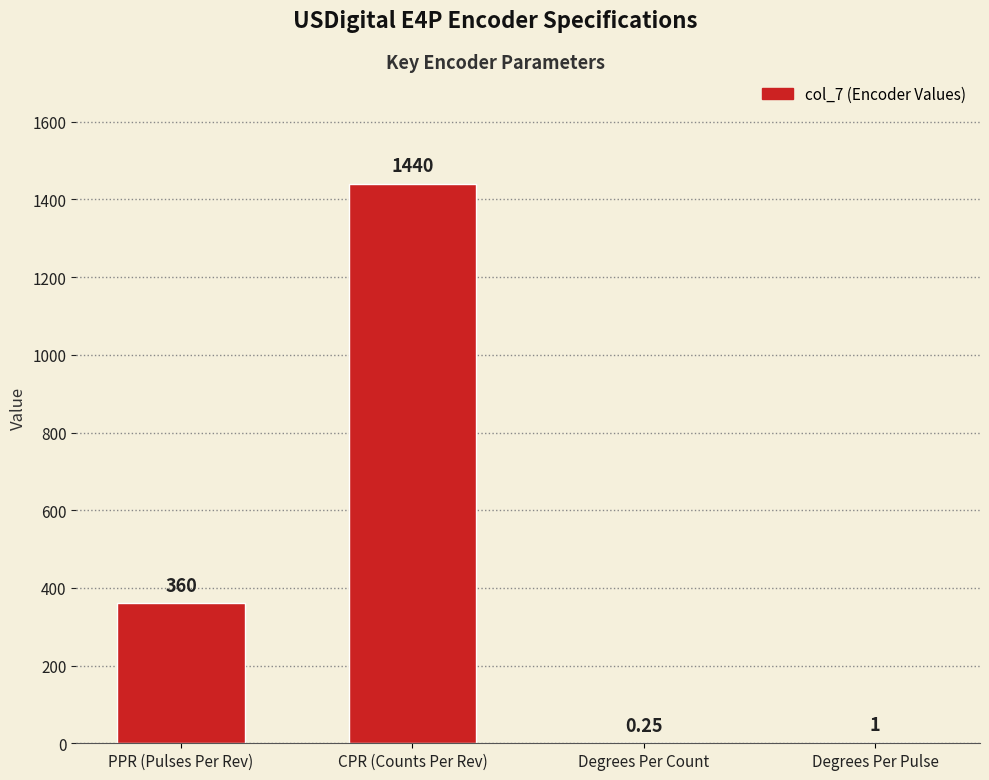

What is the sum of the values at CPR (Counts Per Rev) and Degrees Per Pulse?

1441.0